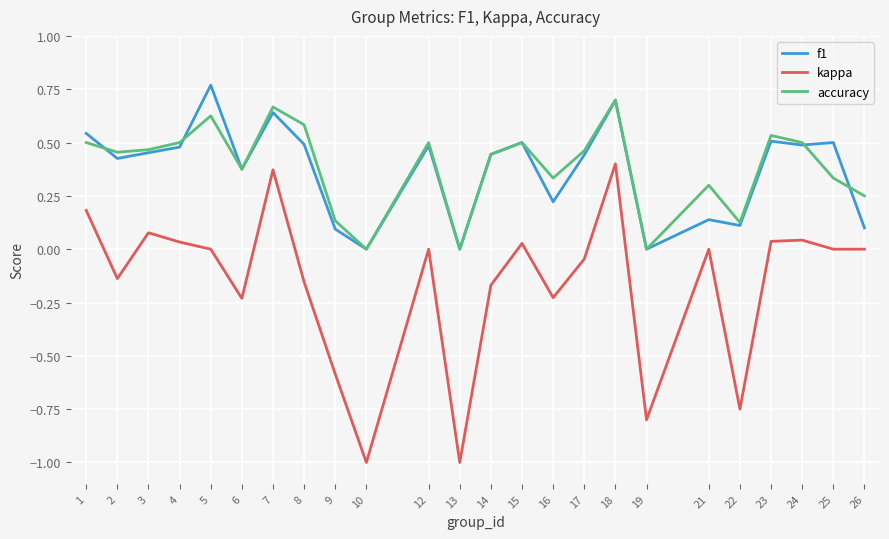

At 8, list the series in order from largest to smallest.

accuracy, f1, kappa